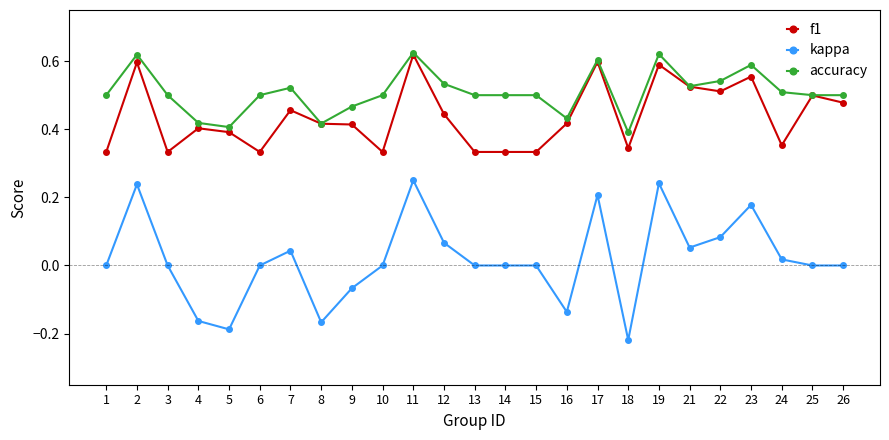

True or false: f1 and kappa cross at least once.

False